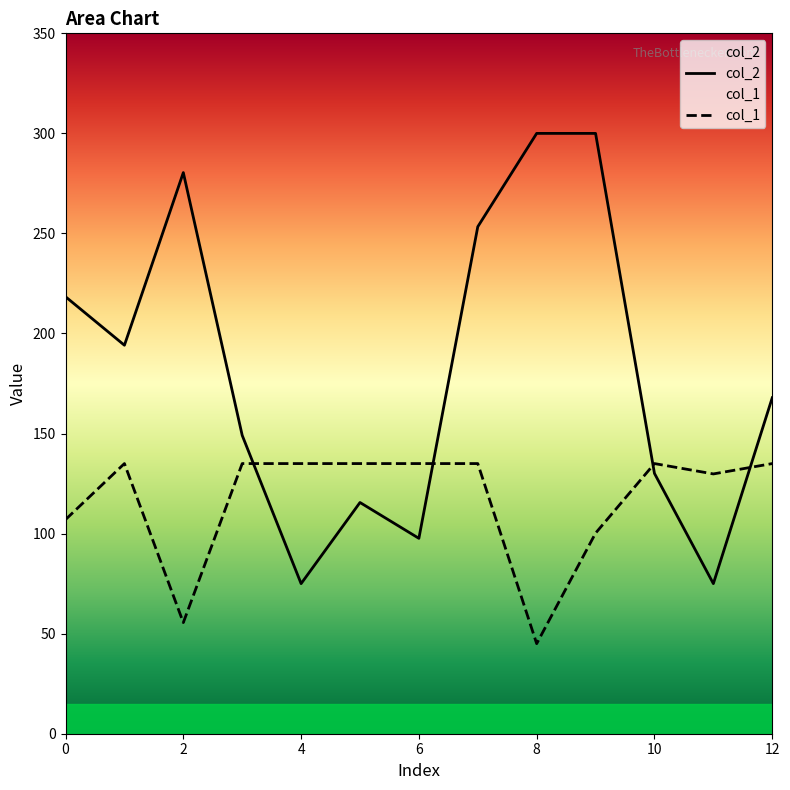

True or false: col_1 and col_2 cross at least once.

True